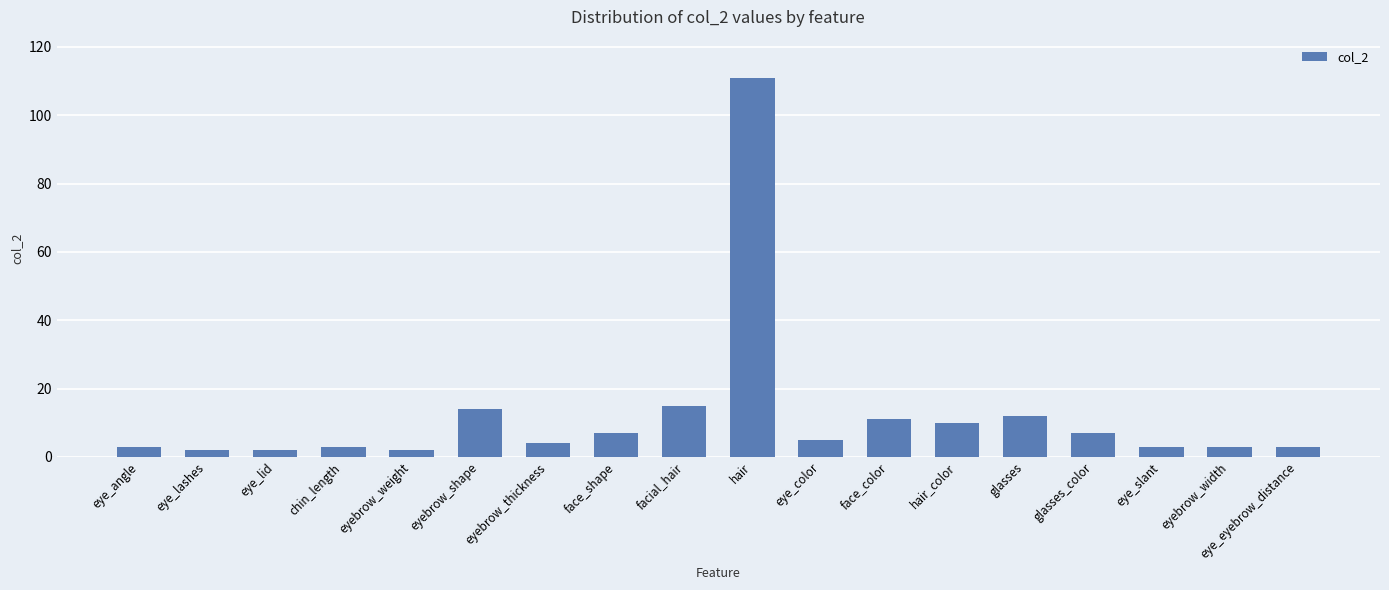

Which has a higher value, eye_eyebrow_distance or eye_lashes?

eye_eyebrow_distance